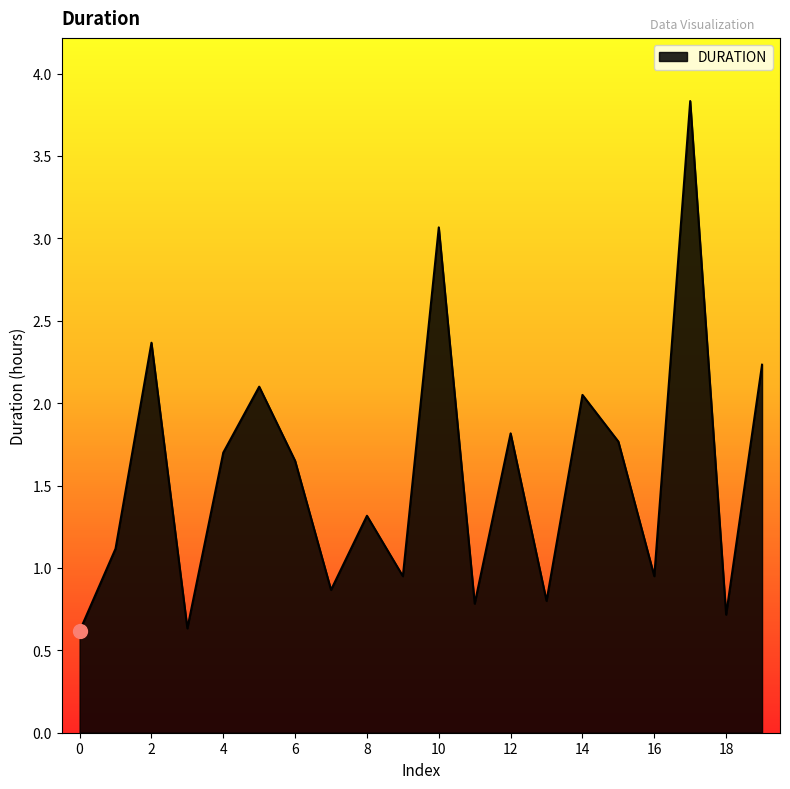

How many categories are shown in the chart?

20